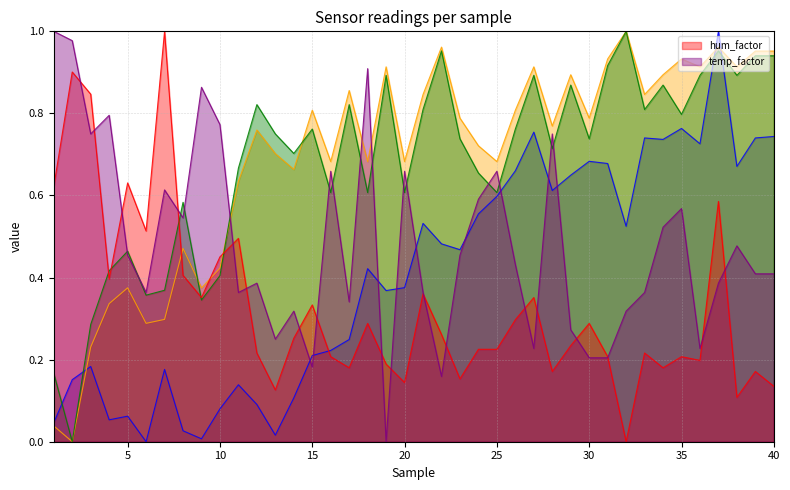

Is the value of _sensHumid at 16 greater than the value of hum_factor at 25?

No